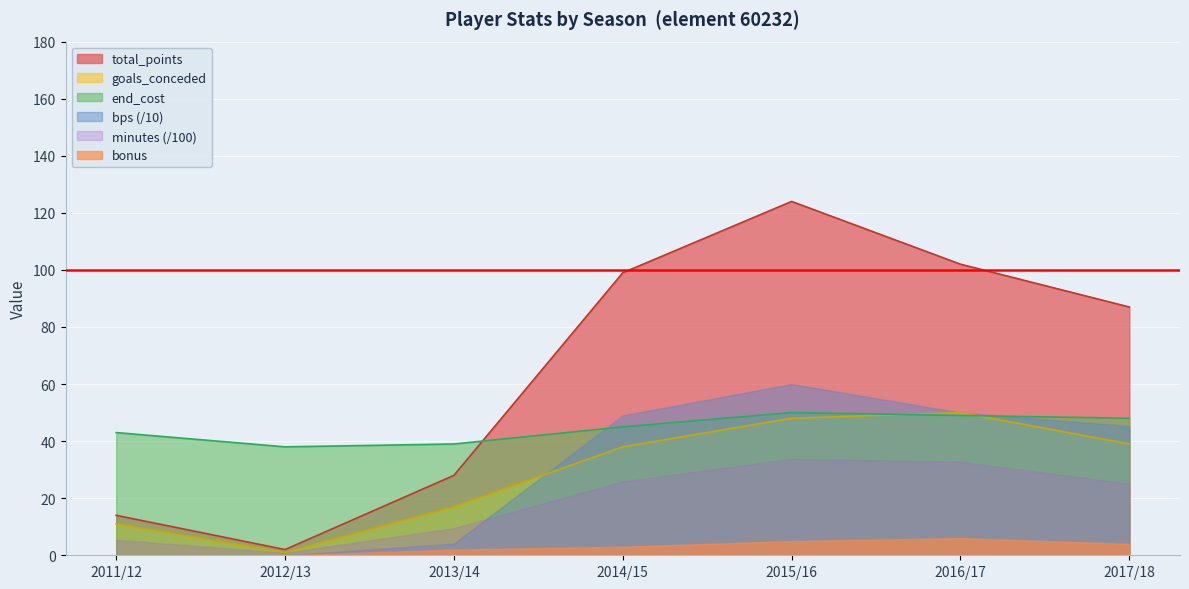

Where is the first local minimum for end_cost?

2012/13